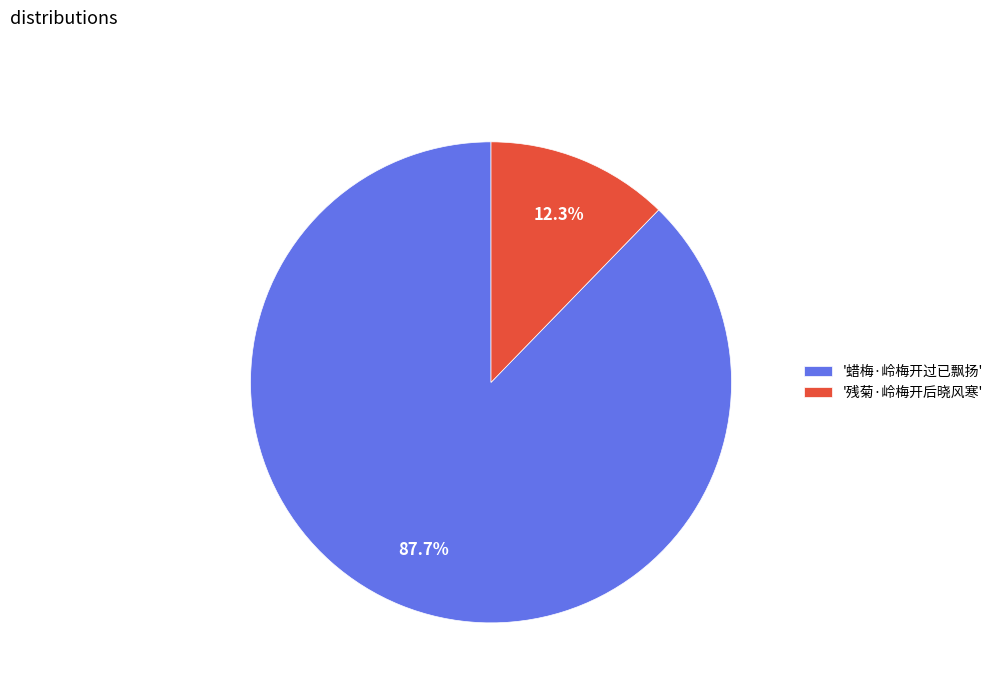

Which category accounts for the majority?

'蜡梅·岭梅开过已飘扬'